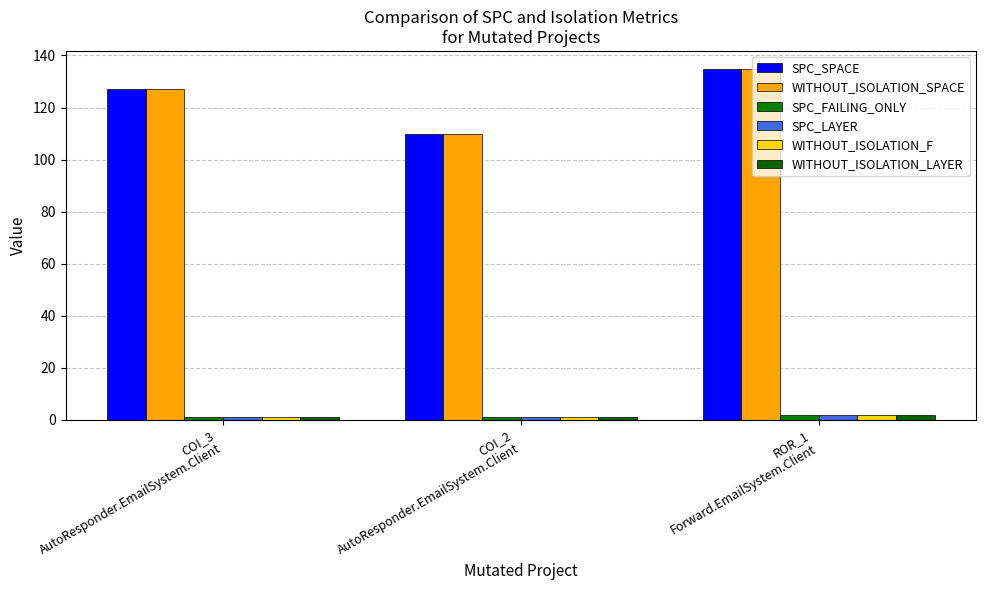

Reading right to left, extract all data points from this chart.

SPC_SPACE: 135	110	127
WITHOUT_ISOLATION_SPACE: 135	110	127
SPC_FAILING_ONLY: 2	1	1
SPC_LAYER: 2	1	1
WITHOUT_ISOLATION_F: 2	1	1
WITHOUT_ISOLATION_LAYER: 2	1	1